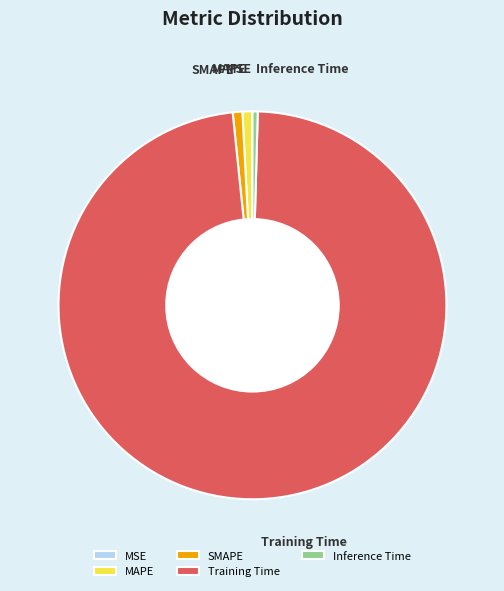

Is Training Time the majority of the pie?

Yes